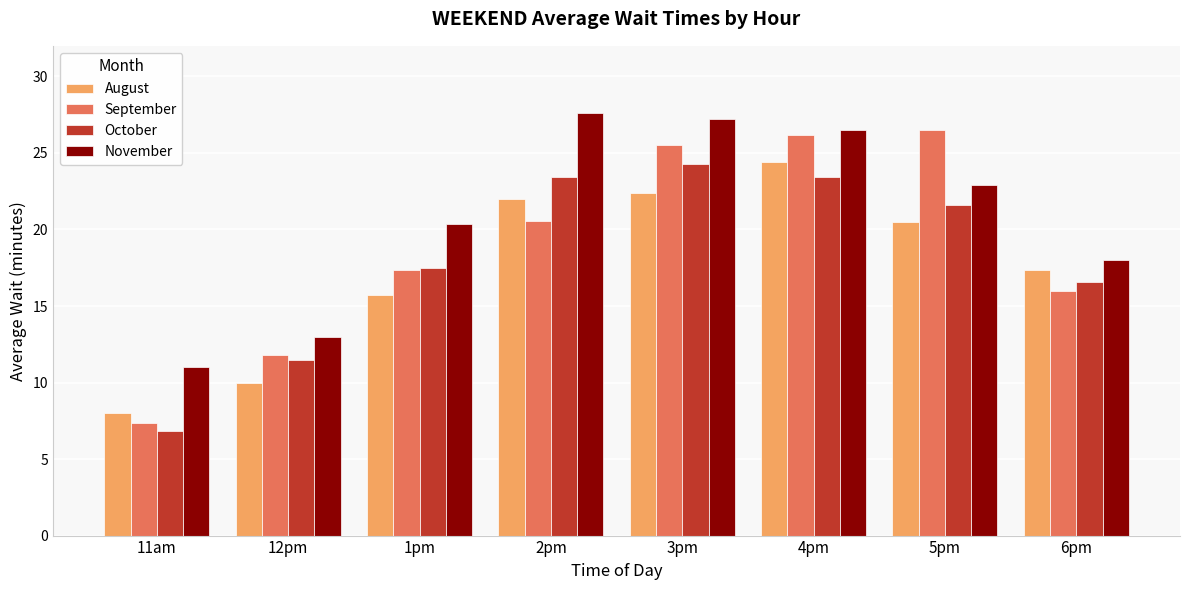

List the series in order of their overall mean, lowest first.

August, October, September, November